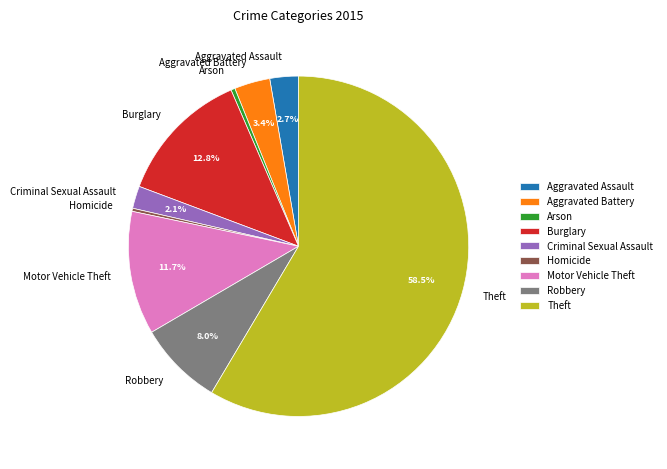

Which category accounts for the majority?

Theft